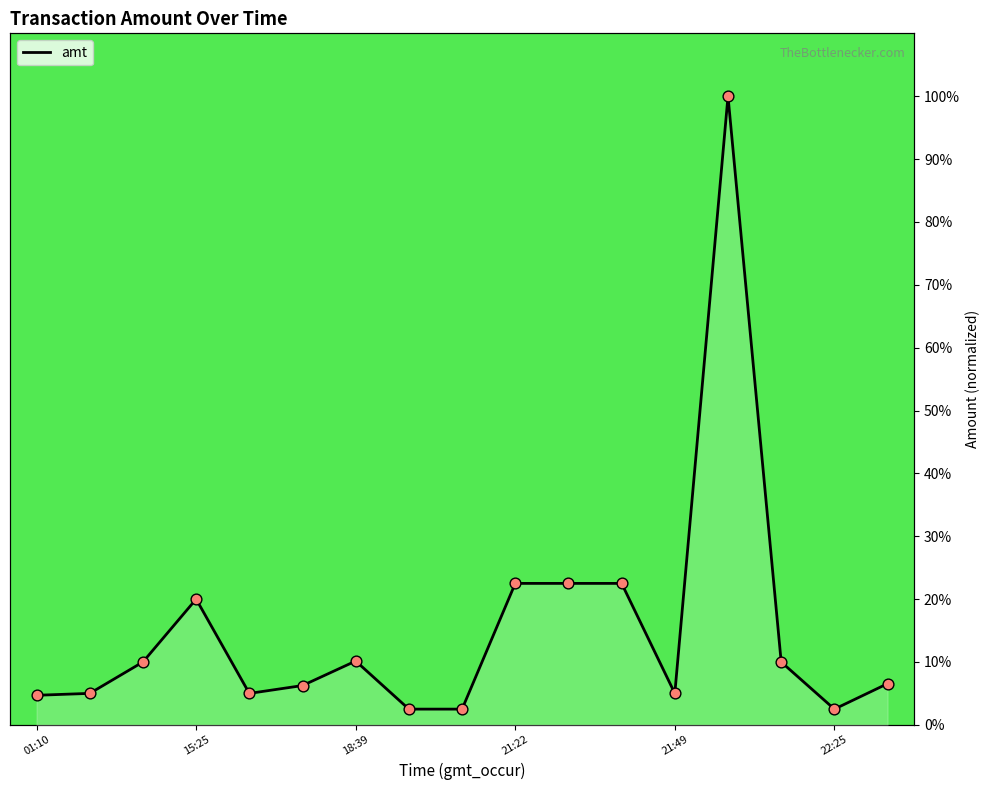

What is the change in value from 18:39 to 16?

-3.4